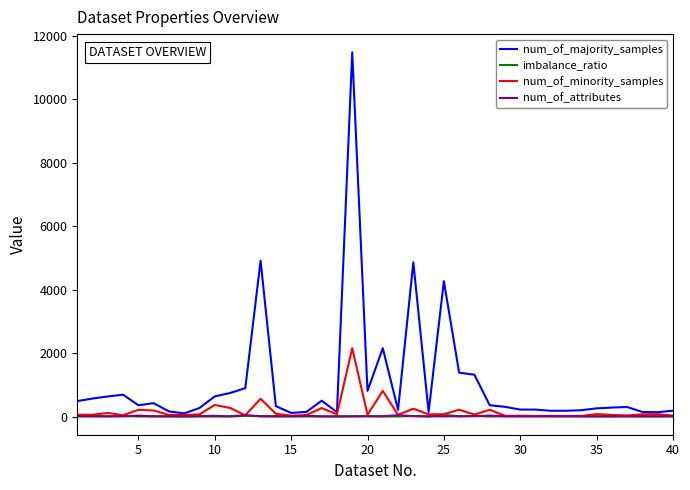

Which series has the largest range (max minus min)?

num_of_majority_samples